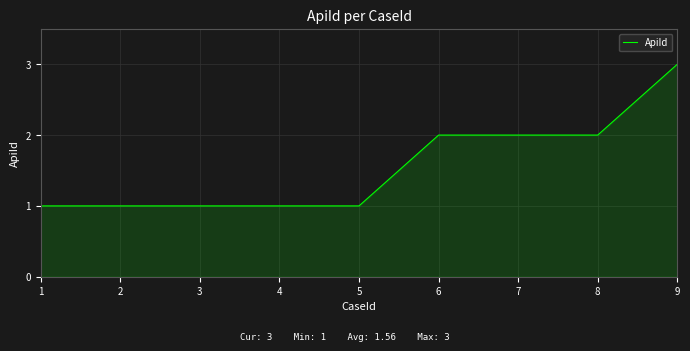

Approximately how many times larger is the value at 3 compared to 7?

0.5